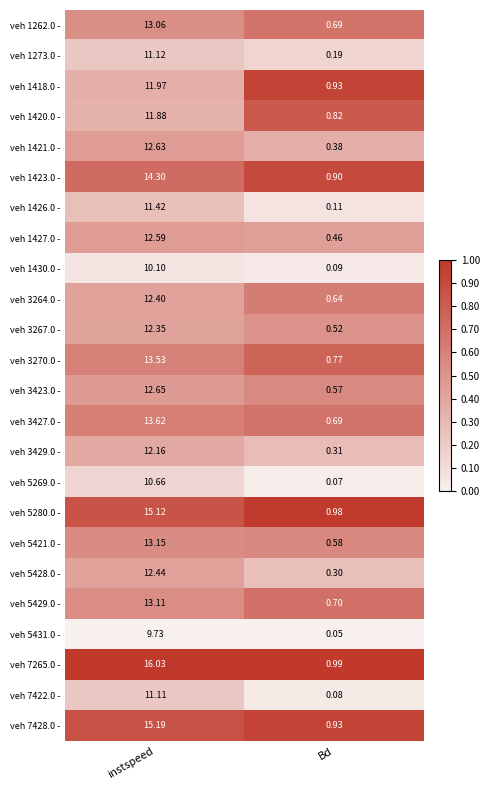

List the labels in order of veh 1420.0 - value, smallest first.

Bd, instspeed